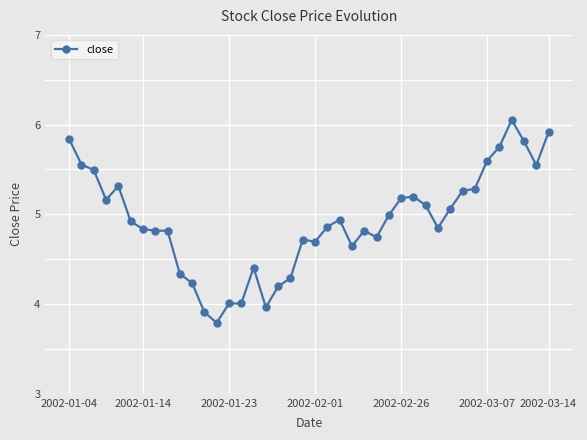

What is the difference between the maximum and minimum values?

2.3